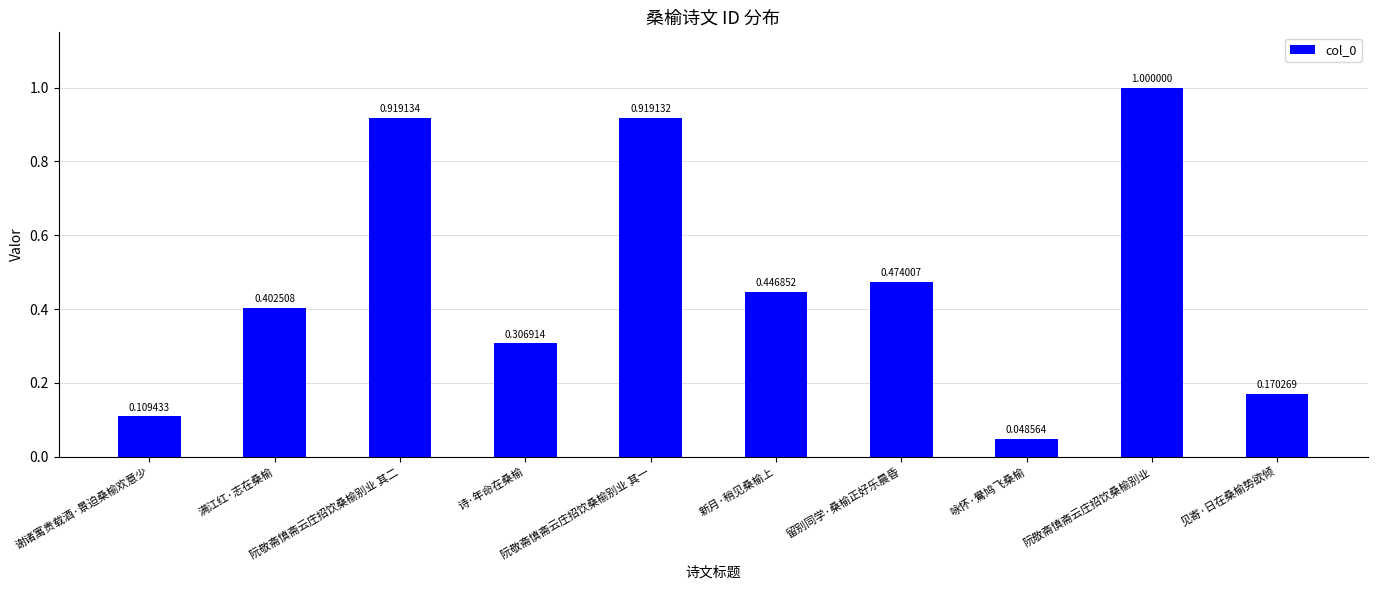

Rank the categories by value from lowest to highest.

咏怀·鷽鸠飞桑榆, 谢诸寓贵载酒·景迫桑榆欢意少, 见寄·日在桑榆势欲倾, 诗·年命在桑榆, 满江红·志在桑榆, 新月·稍见桑榆上, 留别同学·桑榆正好乐晨昏, 阮敬斋慎斋云庄招饮桑榆别业 其一, 阮敬斋慎斋云庄招饮桑榆别业 其二, 阮敬斋慎斋云庄招饮桑榆别业